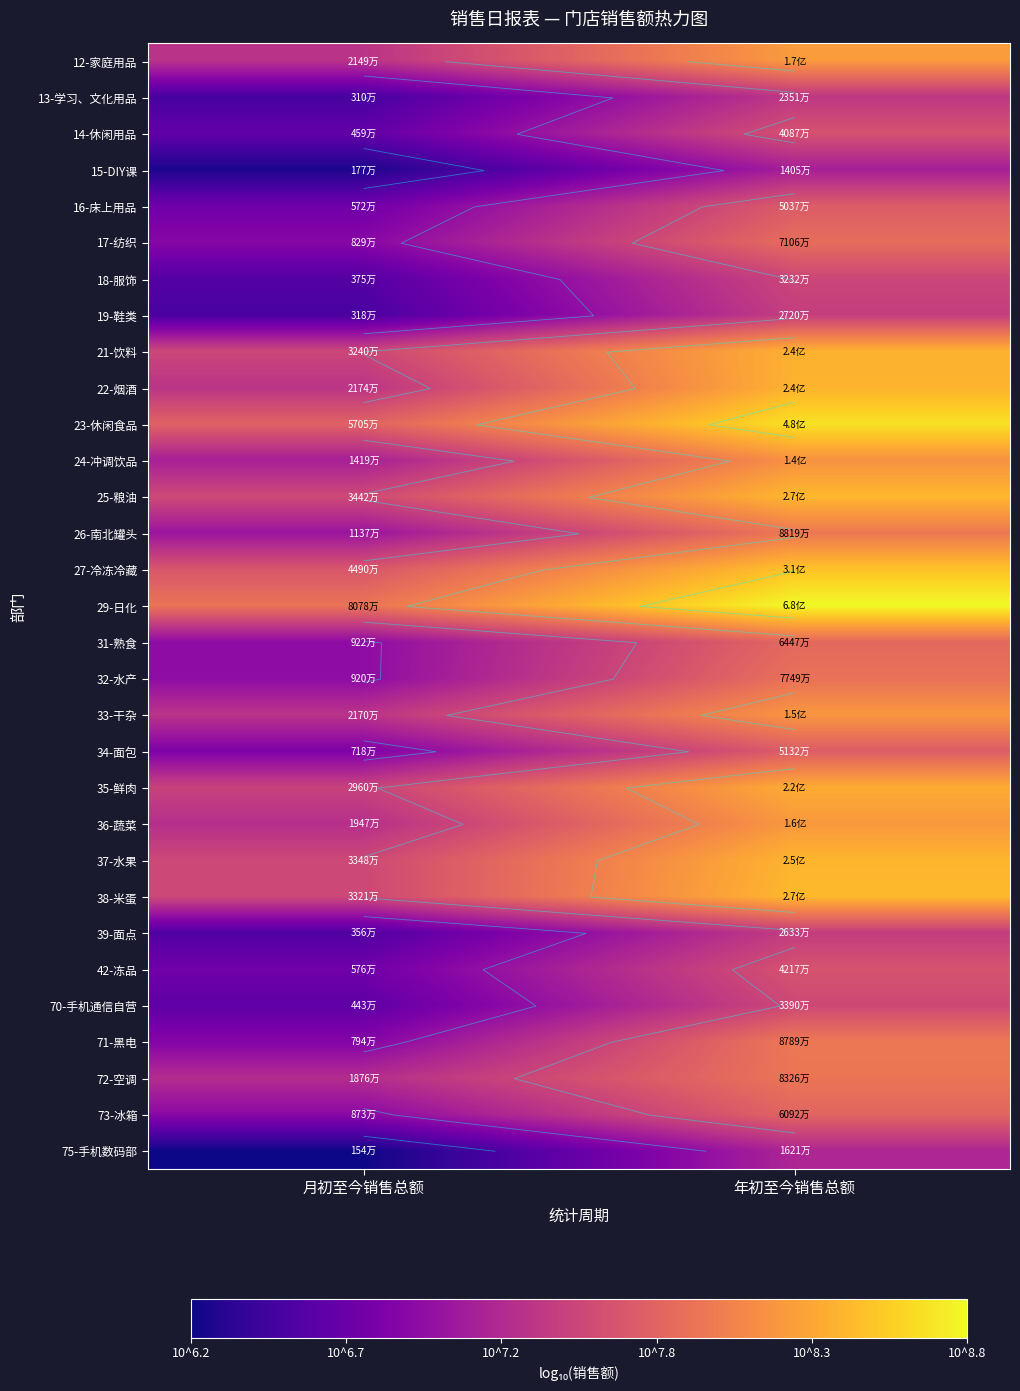

Rank the series by their maximum value, from highest to lowest.

29-日化, 23-休闲食品, 27-冷冻冷藏, 38-米蛋, 25-粮油, 37-水果, 22-烟酒, 21-饮料, 35-鲜肉, 12-家庭用品, 36-蔬菜, 33-干杂, 24-冲调饮品, 26-南北罐头, 71-黑电, 72-空调, 32-水产, 17-纺织, 31-熟食, 73-冰箱, 34-面包, 16-床上用品, 42-冻品, 14-休闲用品, 70-手机通信自营, 18-服饰, 19-鞋类, 39-面点, 13-学习、文化用品, 75-手机数码部, 15-DIY课